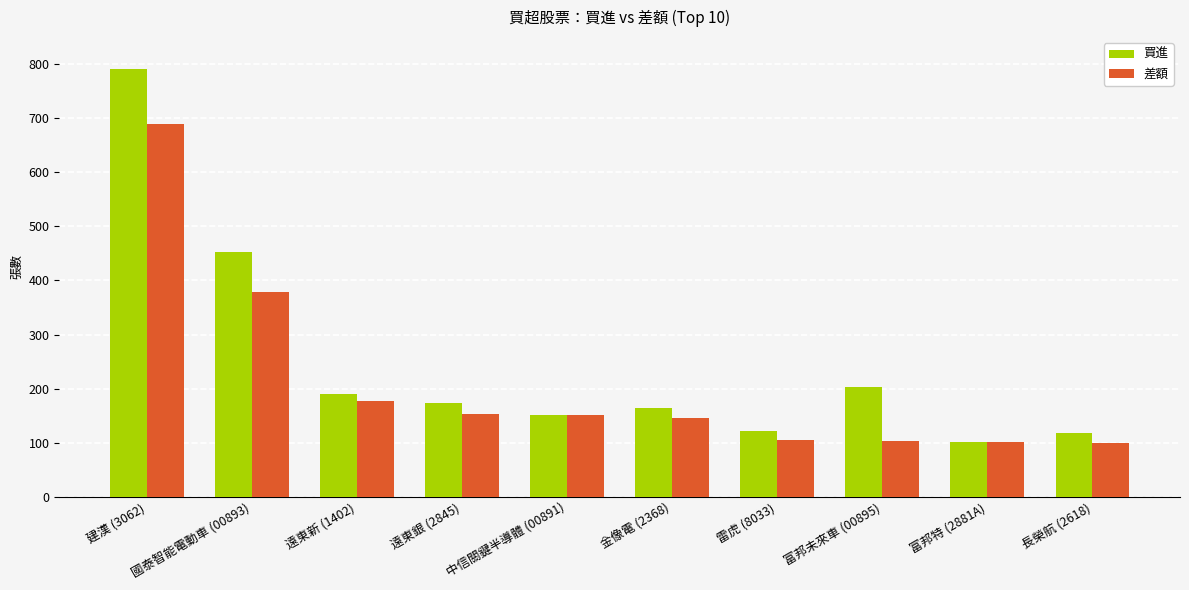

What is the average value of the 買進 series?

247